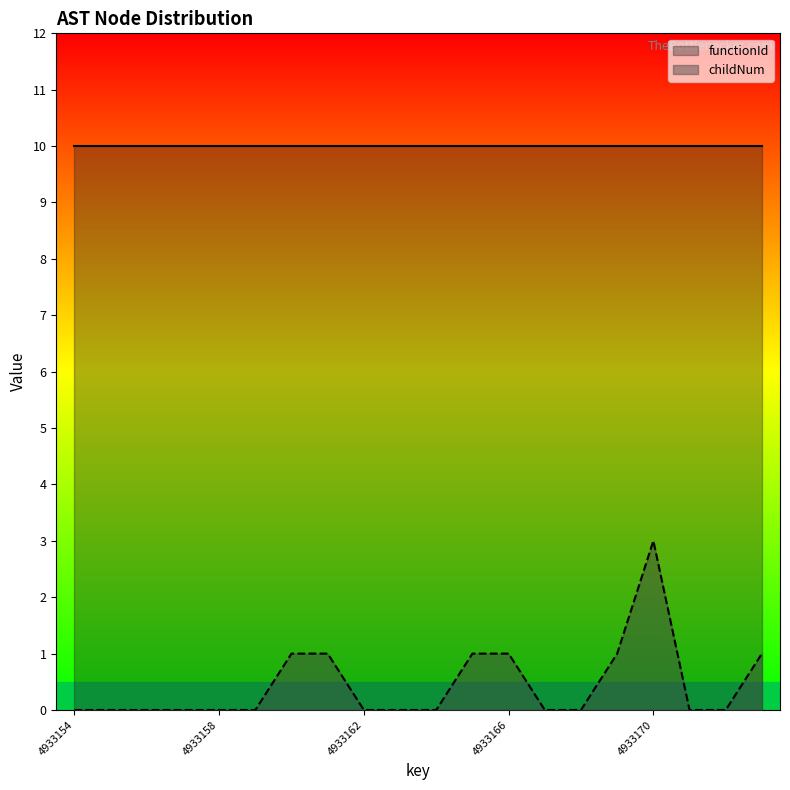

Which has a higher value, 4933166 or 4933165?

4933166